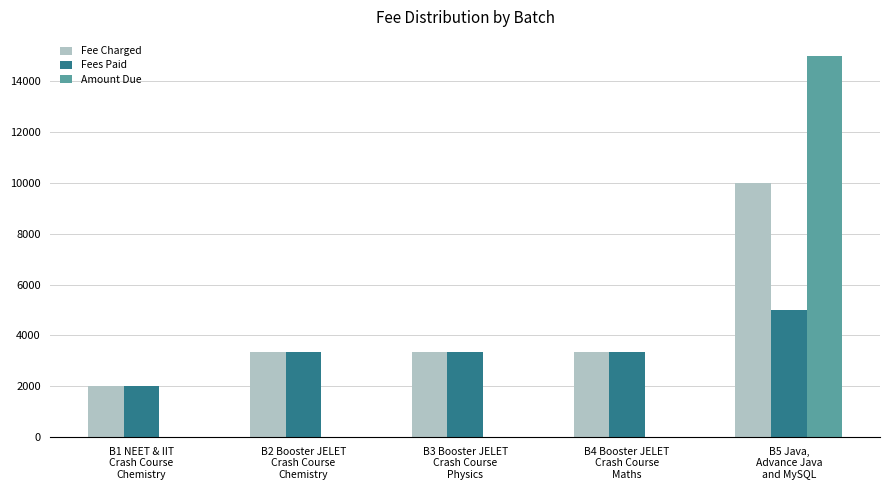

What are all the series names shown in the legend?

Fee Charged, Fees Paid, Amount Due